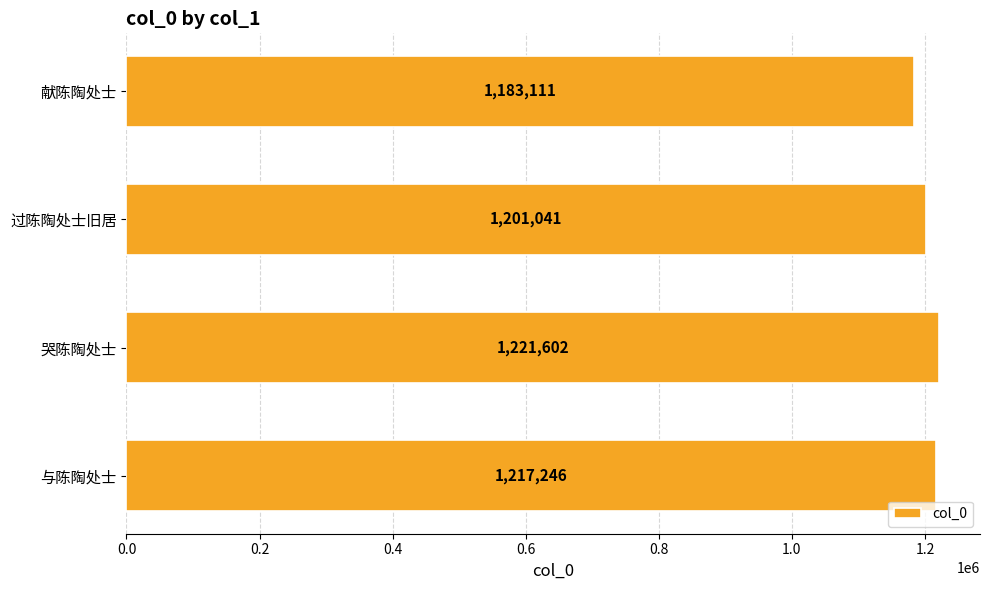

How many distinct data groups are displayed?

1